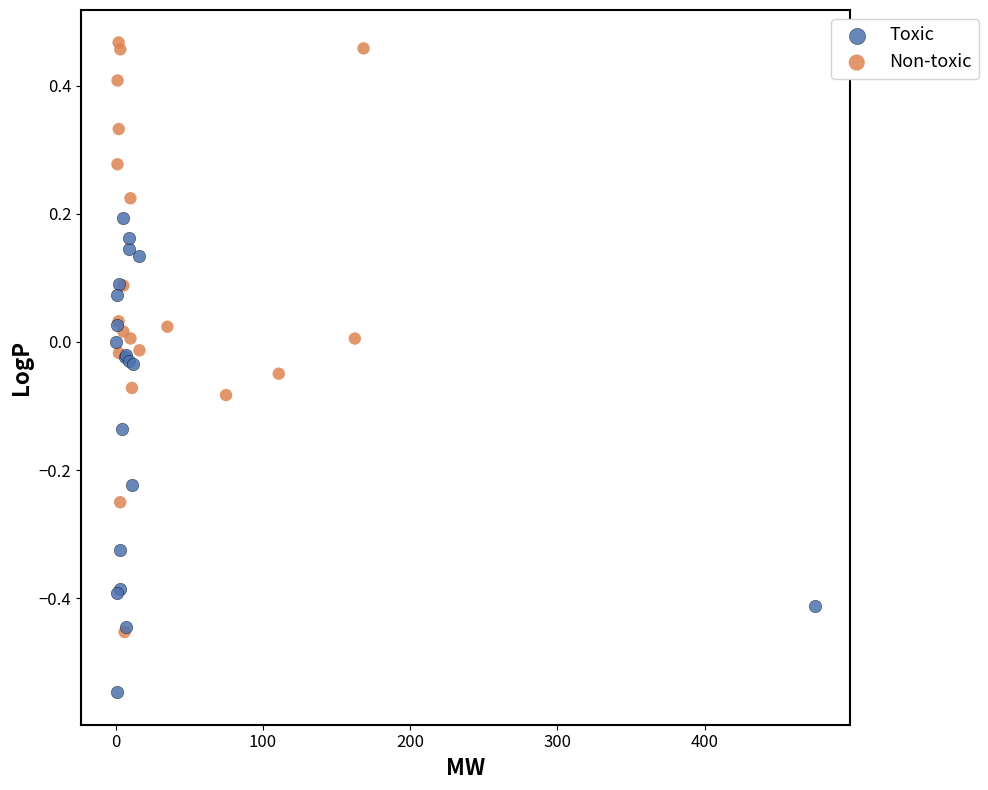

Which series contains the lowest Y value?

Toxic